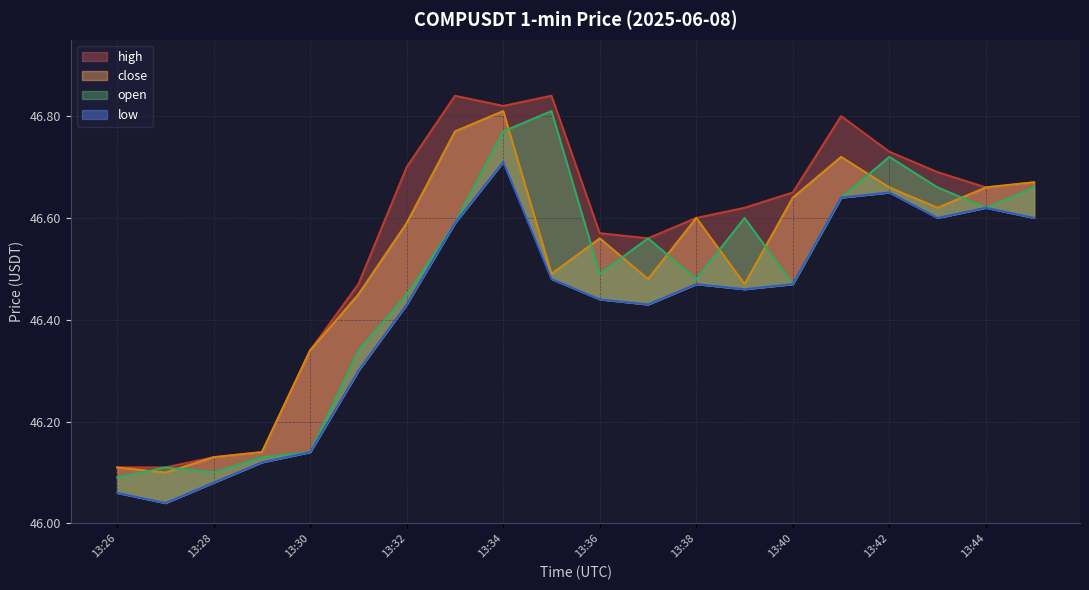

Which has a higher value, 13:36 or 13:41?

13:41